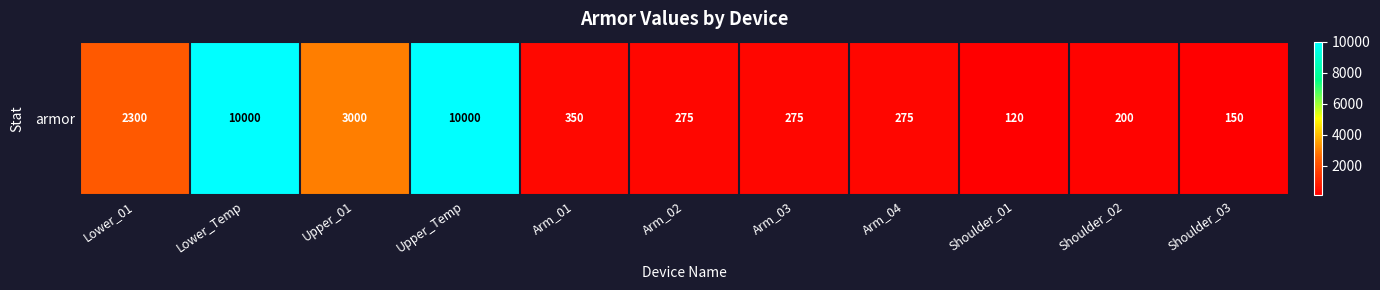

What is the difference between the second highest and minimum values?

9880